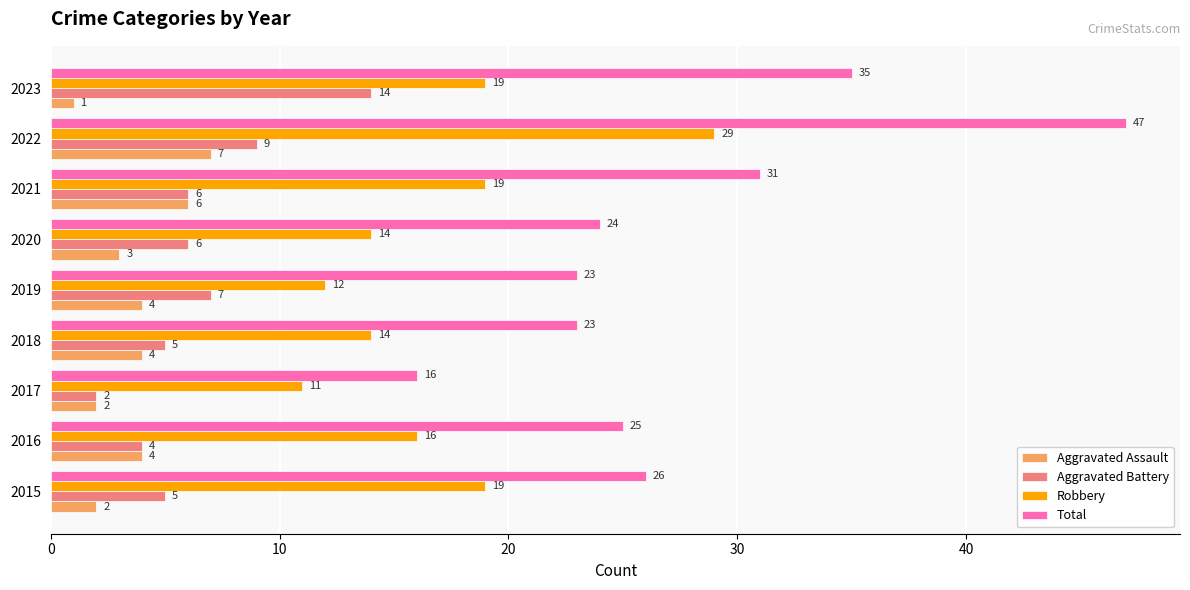

Which series has the widest spread of values?

Total